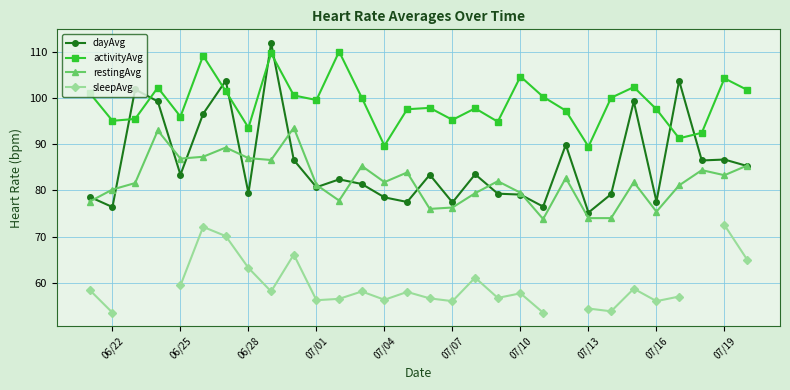

True or false: dayAvg has more than 2 points higher than both neighbors.

True